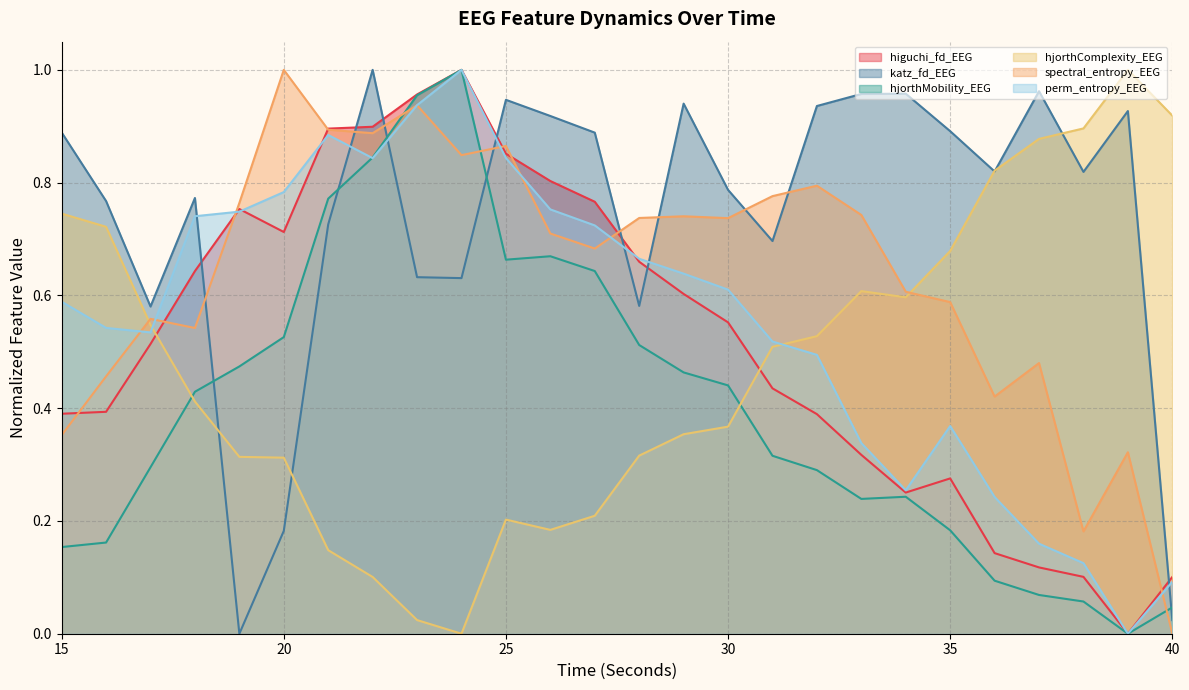

Where is the first local maximum for spectral_entropy_EEG?

17